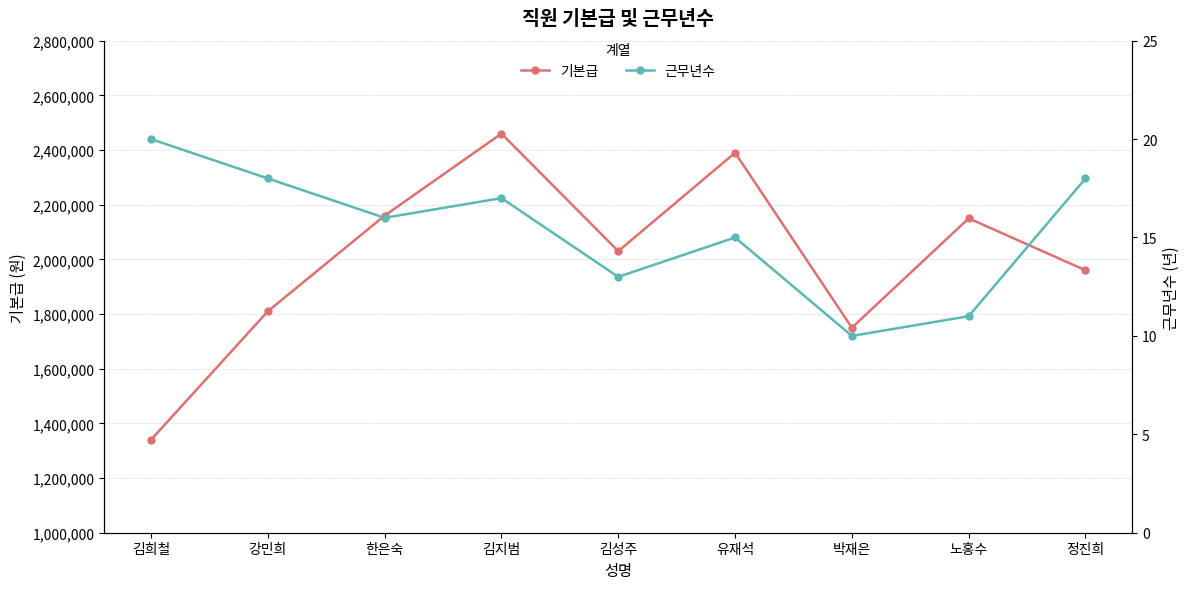

At how many categories does at least one series exceed 431730?

9